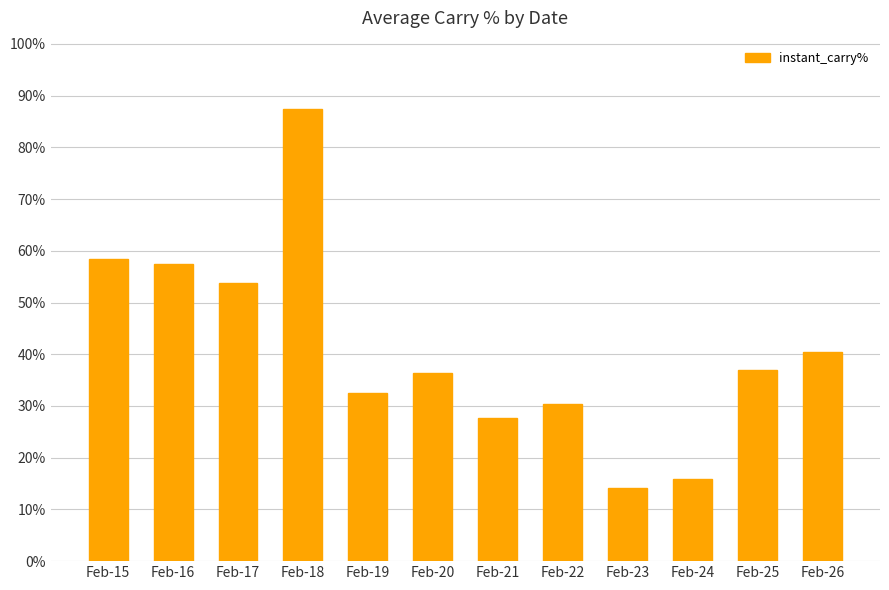

What is the greatest value displayed?

87.5